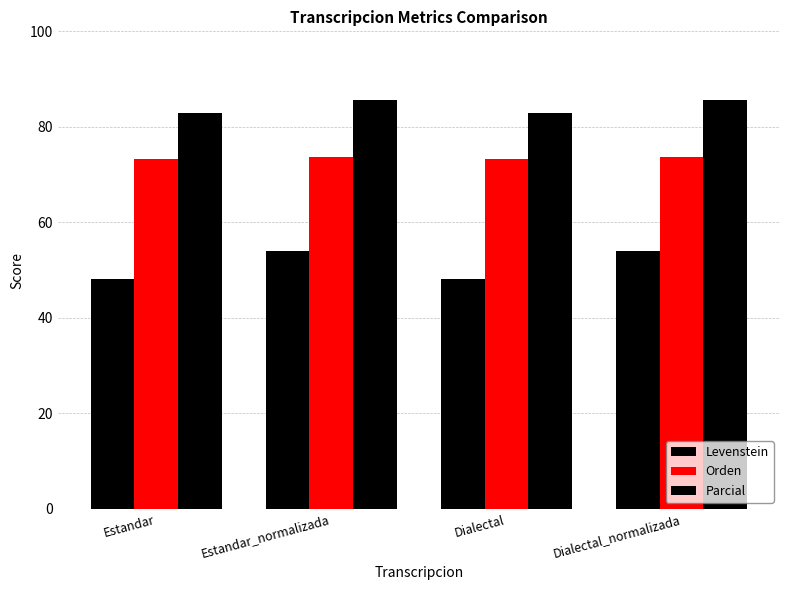

How many bars are there in total?

12